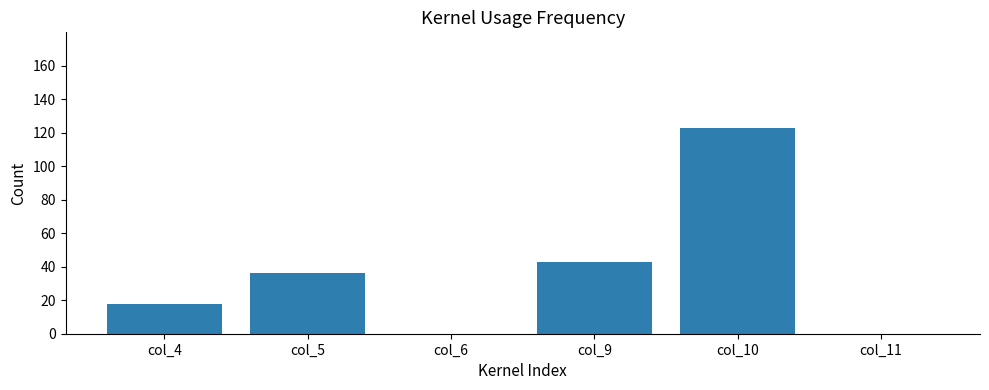

Between col_11 and col_4, which is larger?

col_4